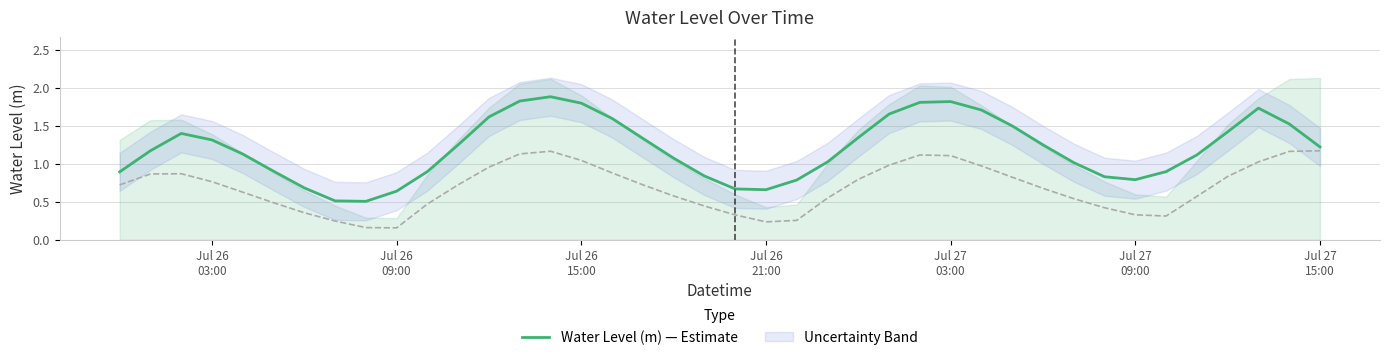

What is the difference between the maximum and minimum values?

1.4